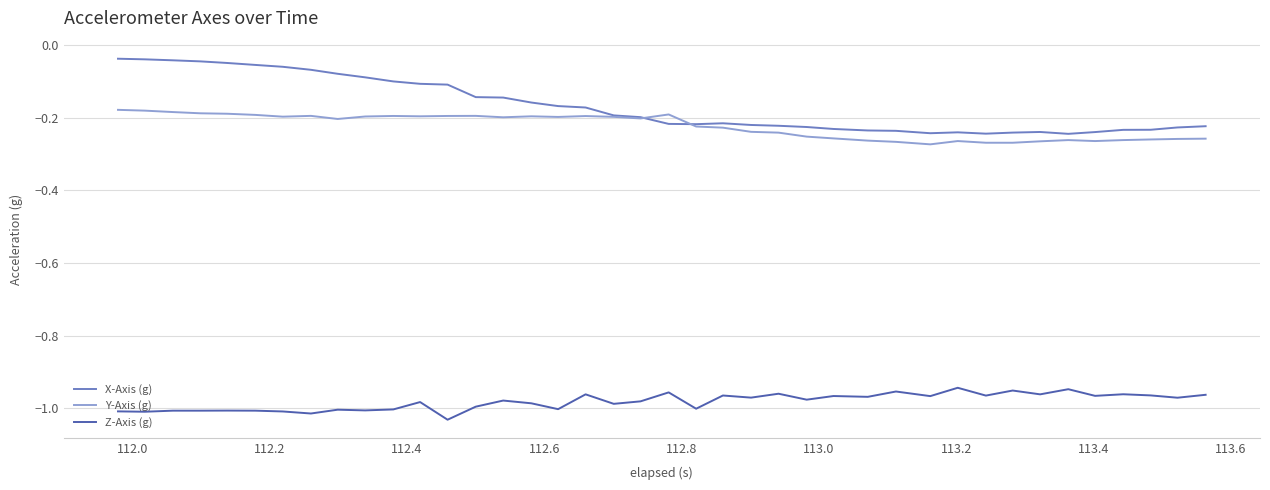

What is the difference between the maximum and minimum values in the X-Axis (g) series?

0.2